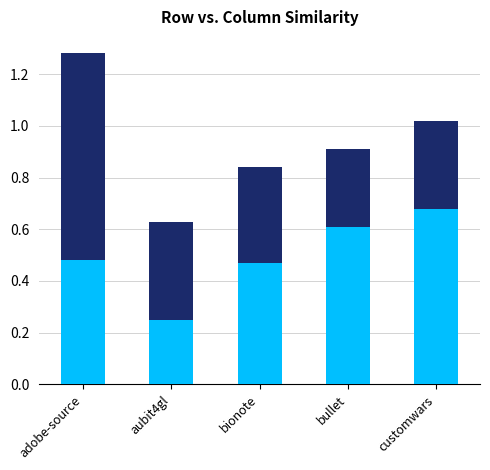

What is the total value across all series at aubit4gl?

0.6